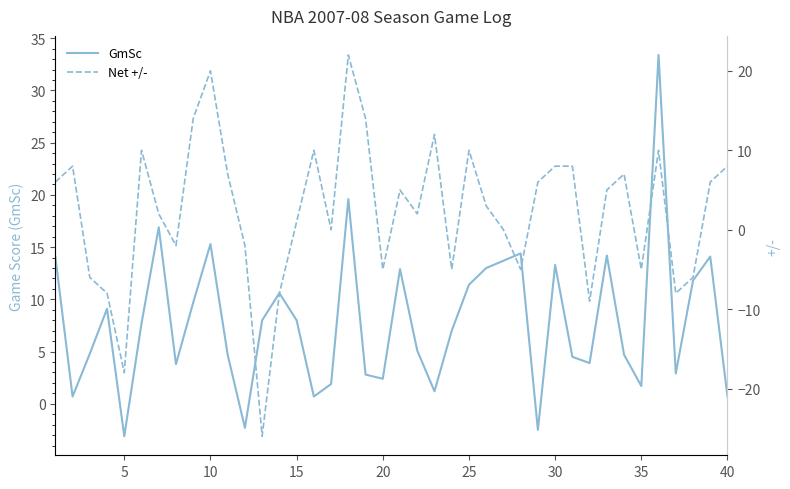

What are all the series names shown in the legend?

GmSc, Net +/-